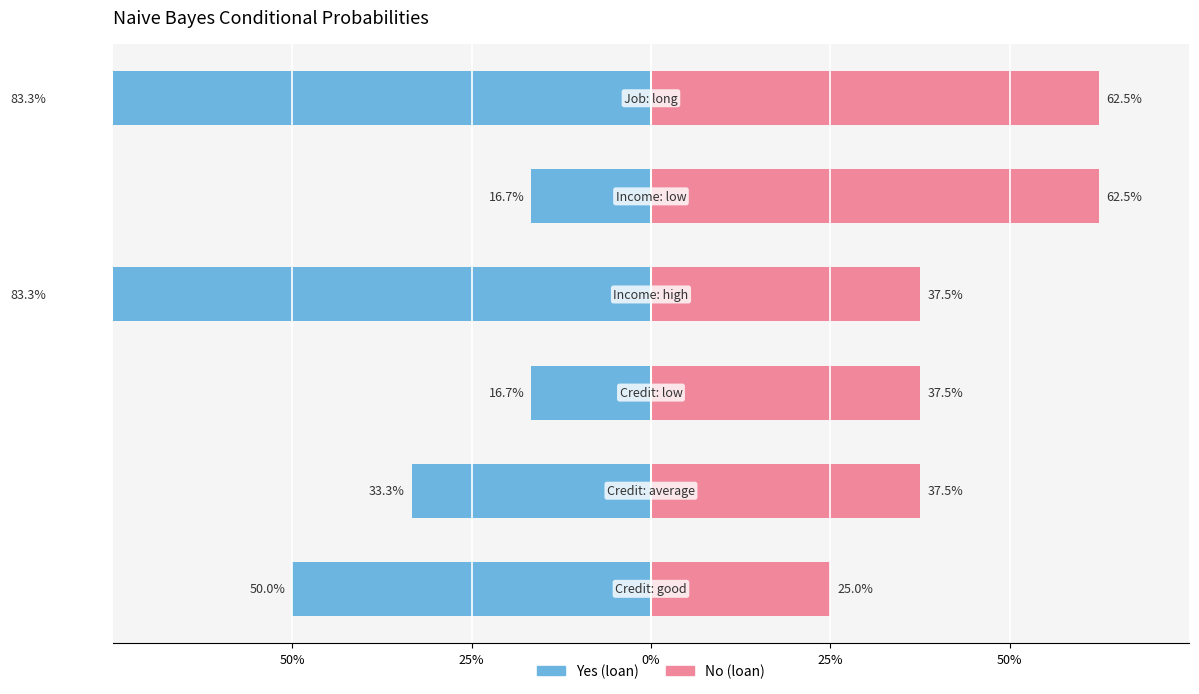

What is the label of the 4th bar from the right?

Credit: low